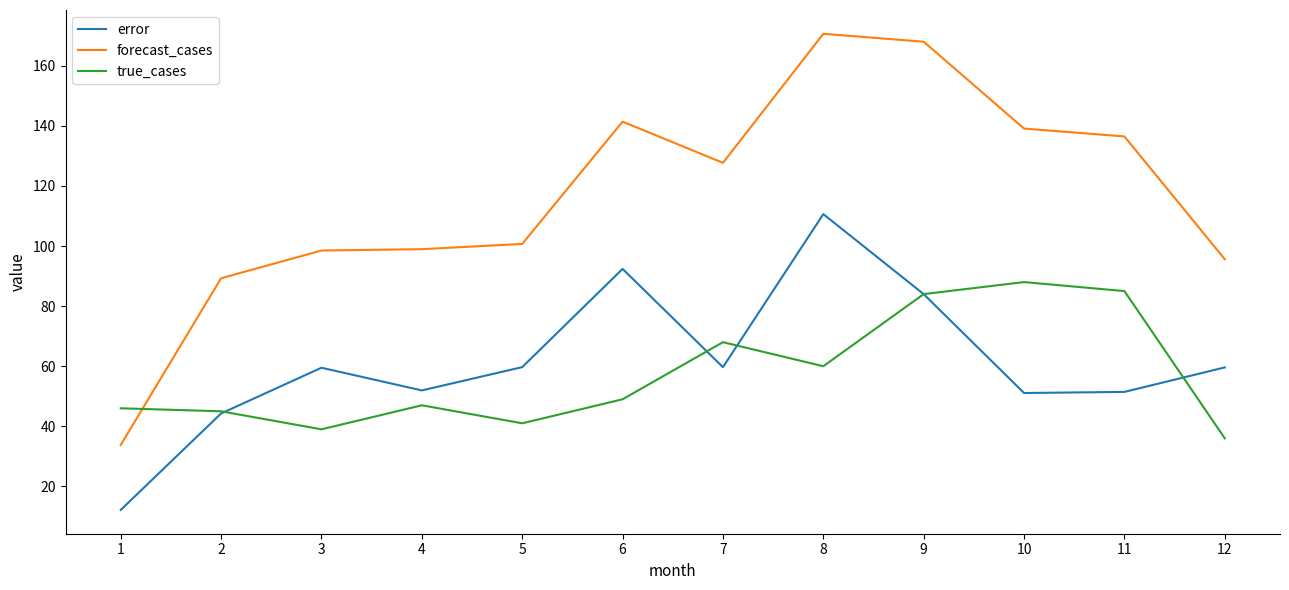

The error series shows 44.3 at 2. True or false?

True